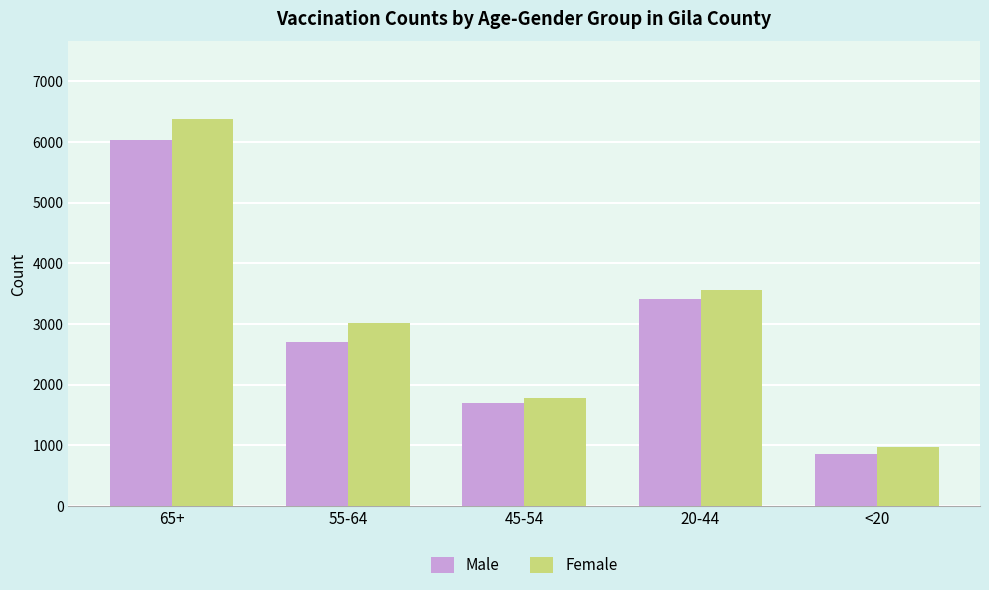

The Female series shows 6380 at 65+. True or false?

True